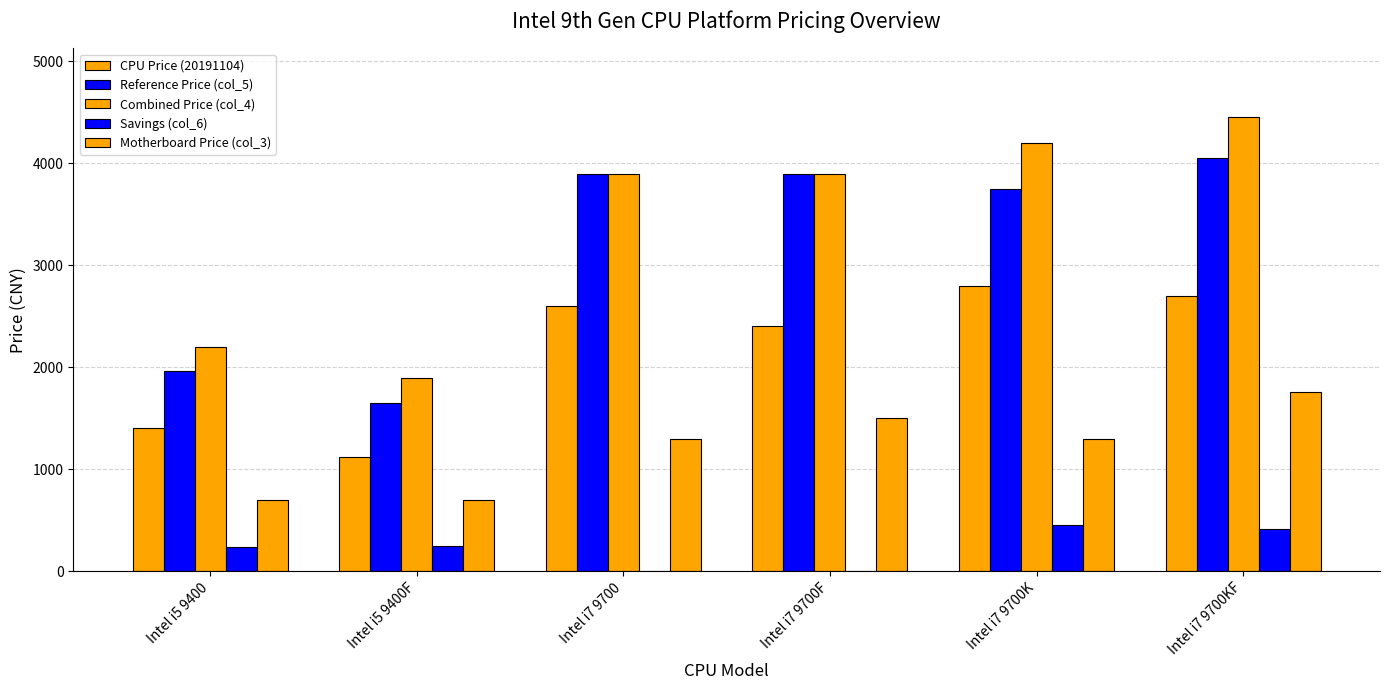

Rank the series by their maximum value, from lowest to highest.

Savings (col_6), Motherboard Price (col_3), CPU Price (20191104), Reference Price (col_5), Combined Price (col_4)